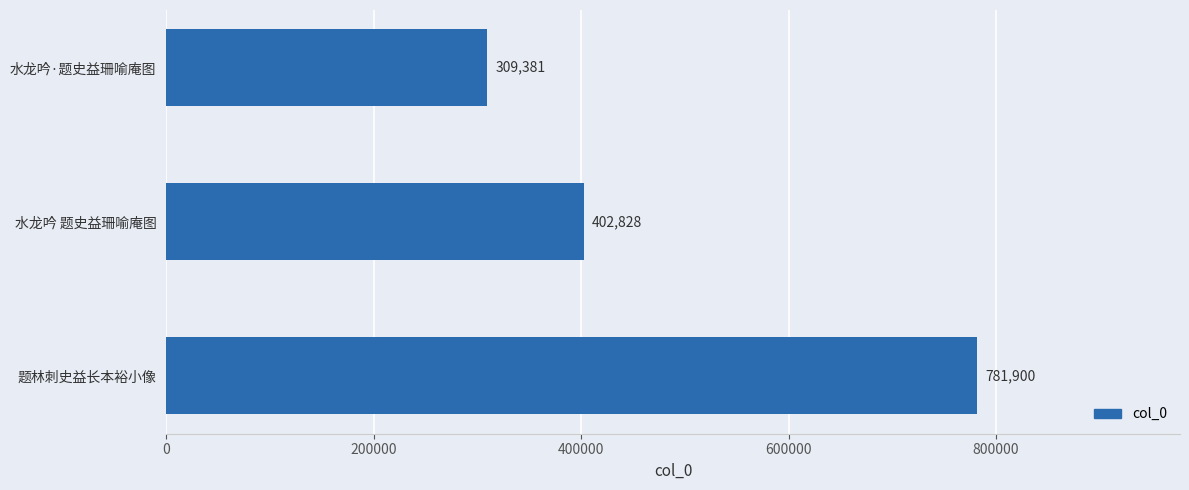

What is the smallest value displayed?

309381